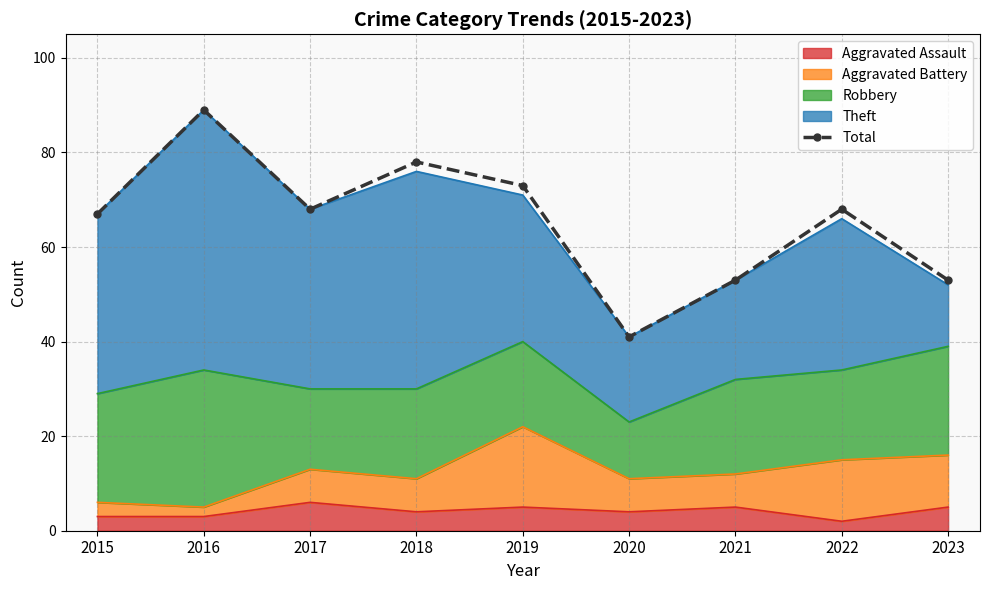

At which label does the data first exceed 68?

2016